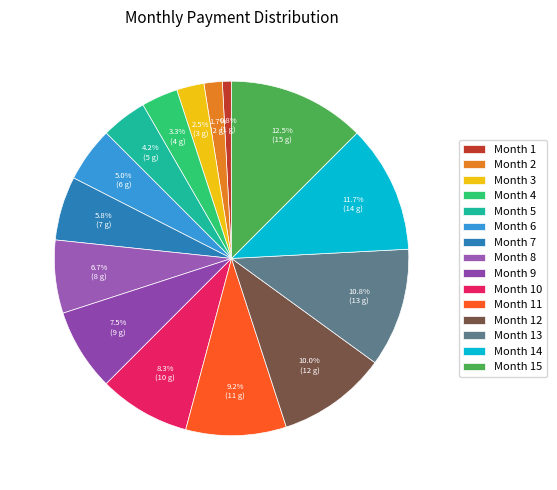

Is Month 9 the majority of the pie?

No